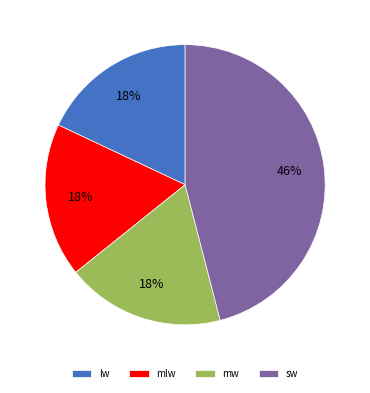

What percentage is the lw slice, to the nearest percent?

18%